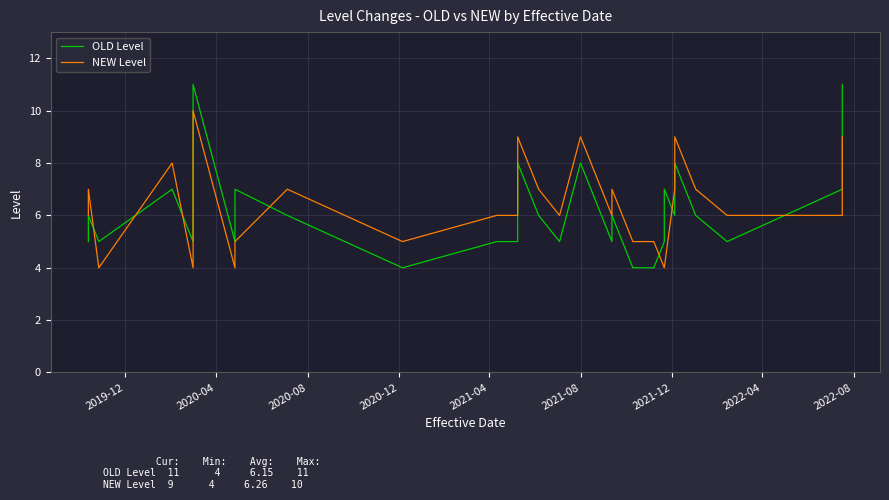

True or false: NEW Level has more than 0 interior local peaks.

True